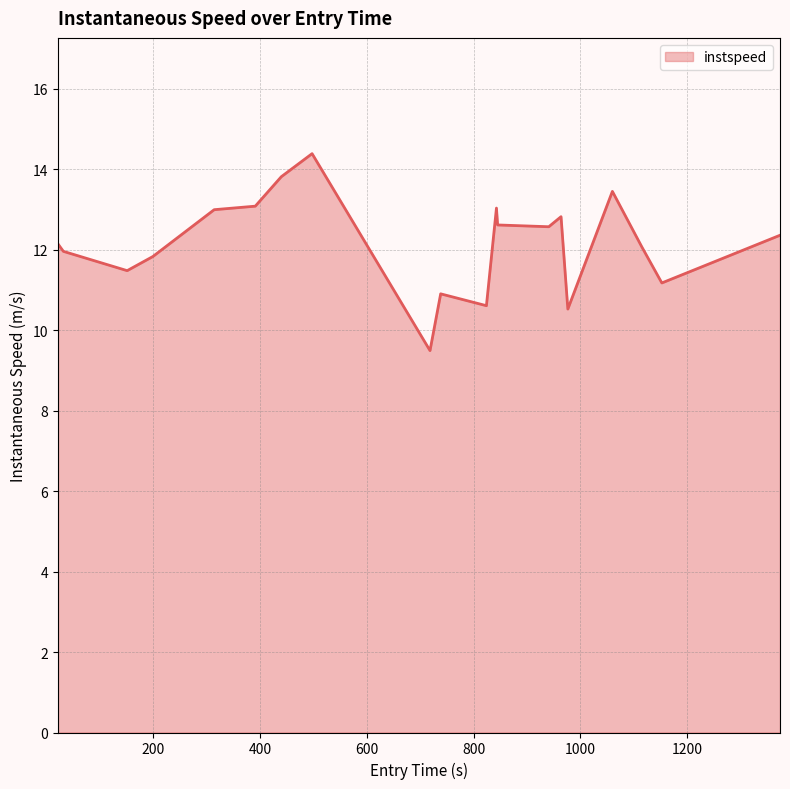

What is the minimum value shown in the chart?

9.5